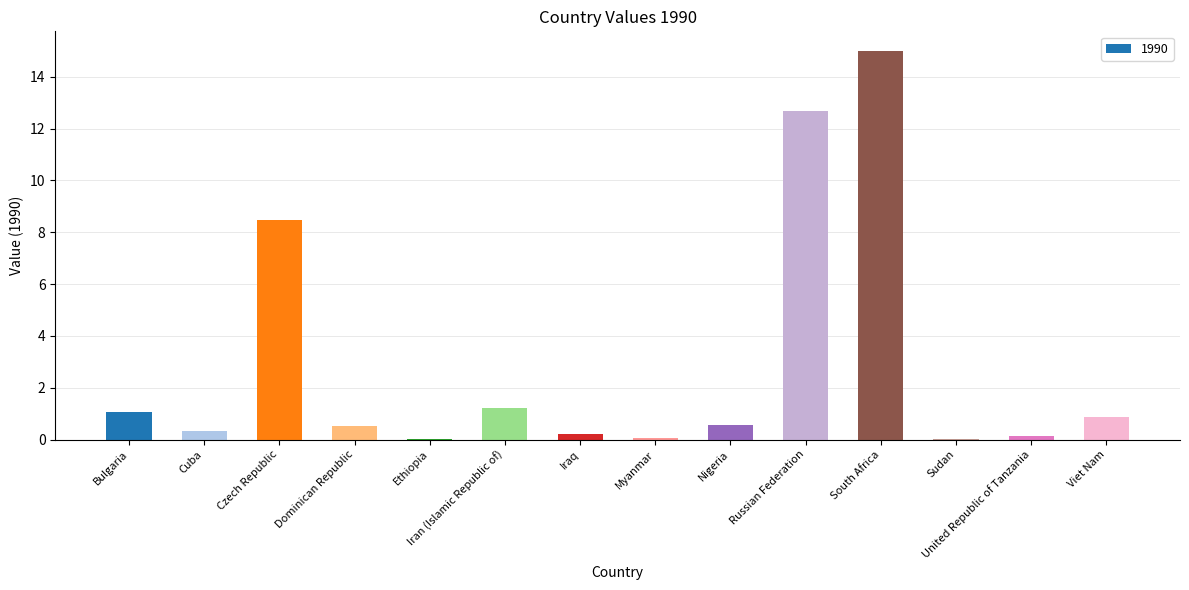

What is the maximum value shown in the chart?

15.0